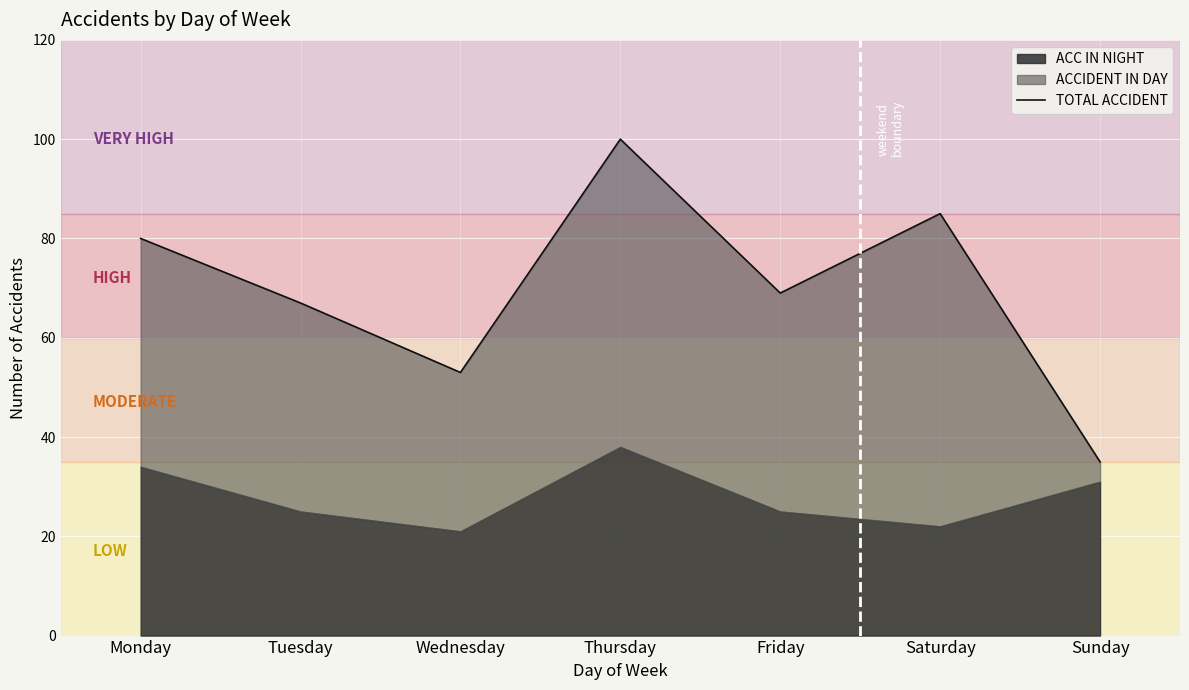

Does the chart display data point markers on the line(s)?

No